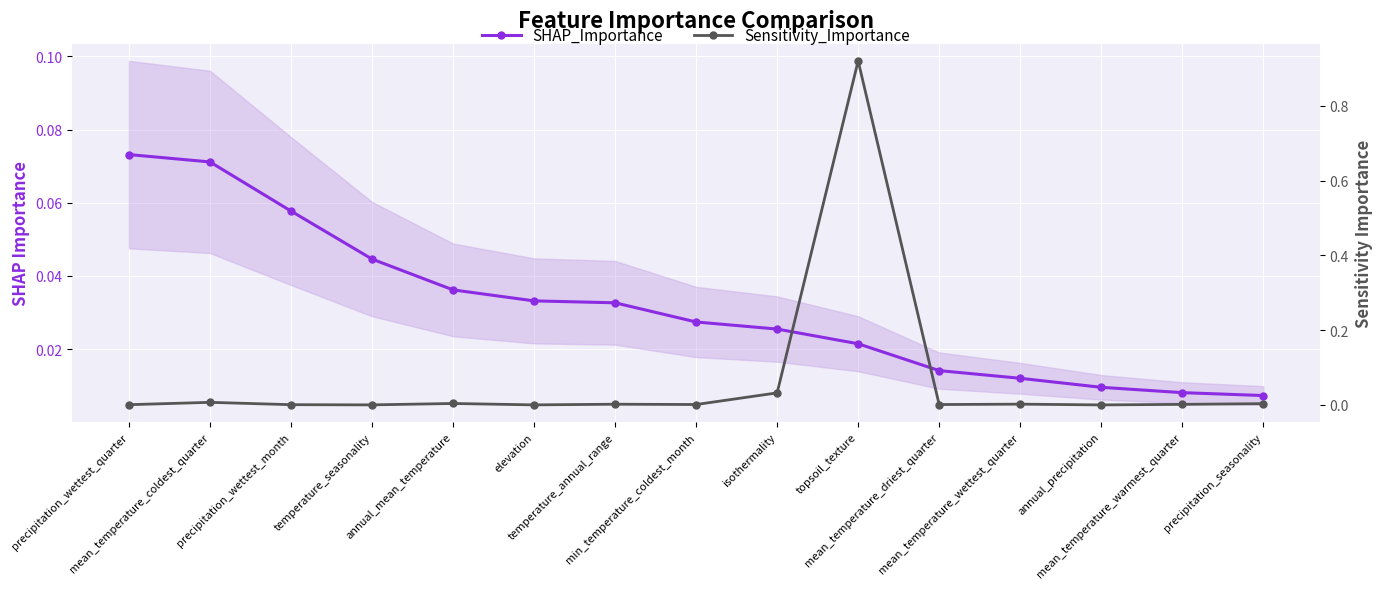

List the series in order of their overall mean, lowest first.

SHAP_Importance, Sensitivity_Importance